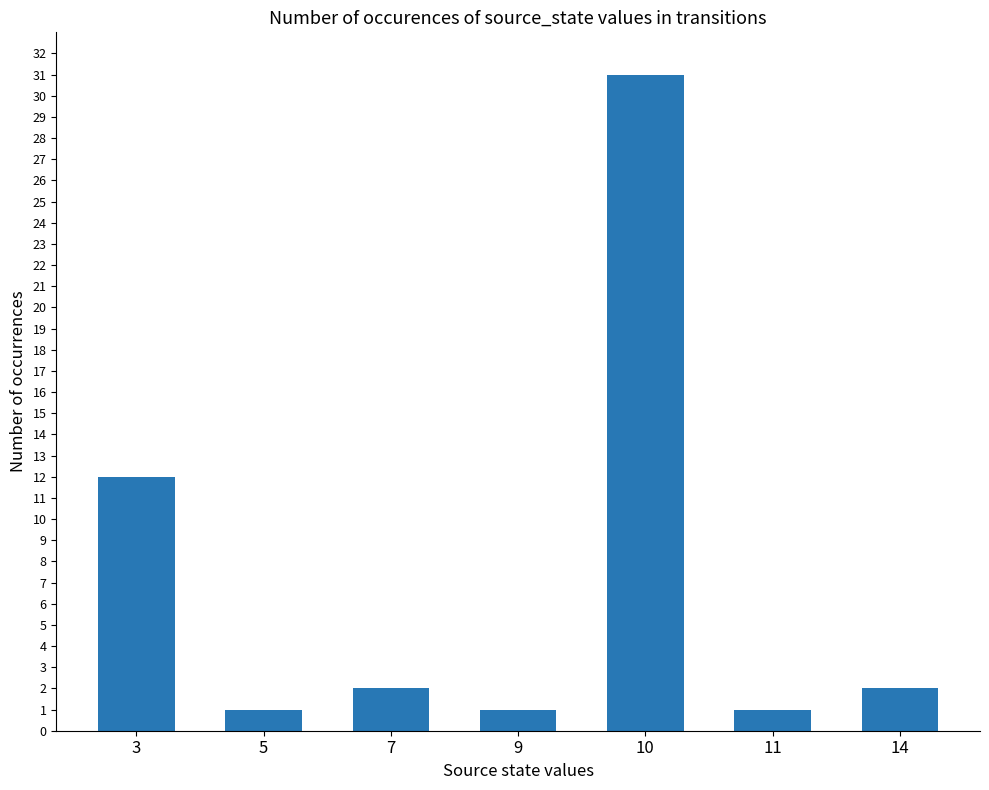

What is the maximum value shown in the chart?

31